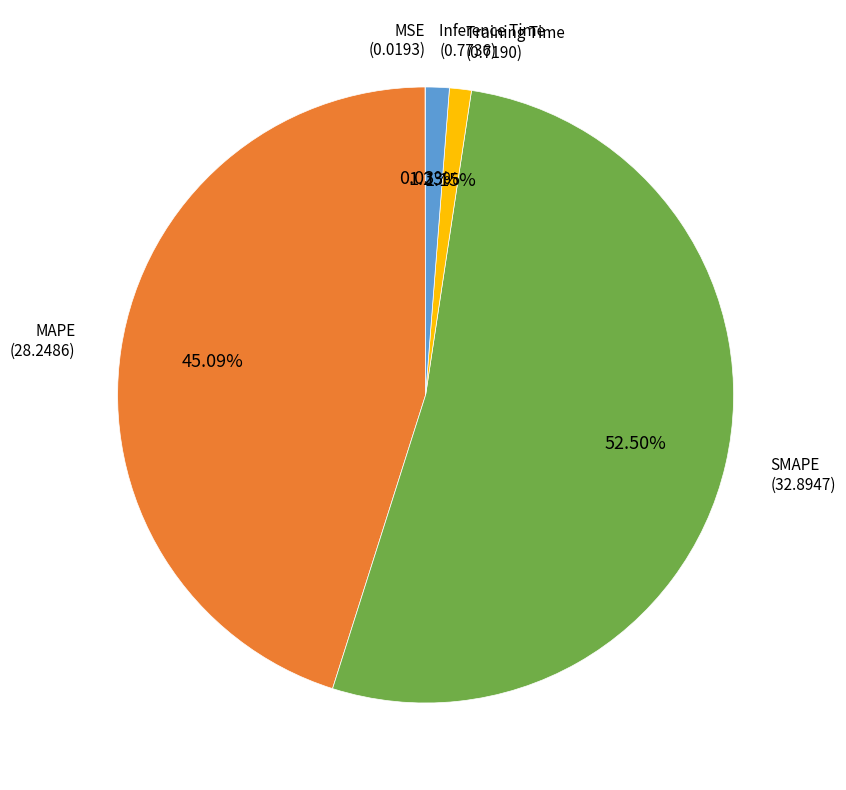

Is there a majority slice in this chart?

Yes